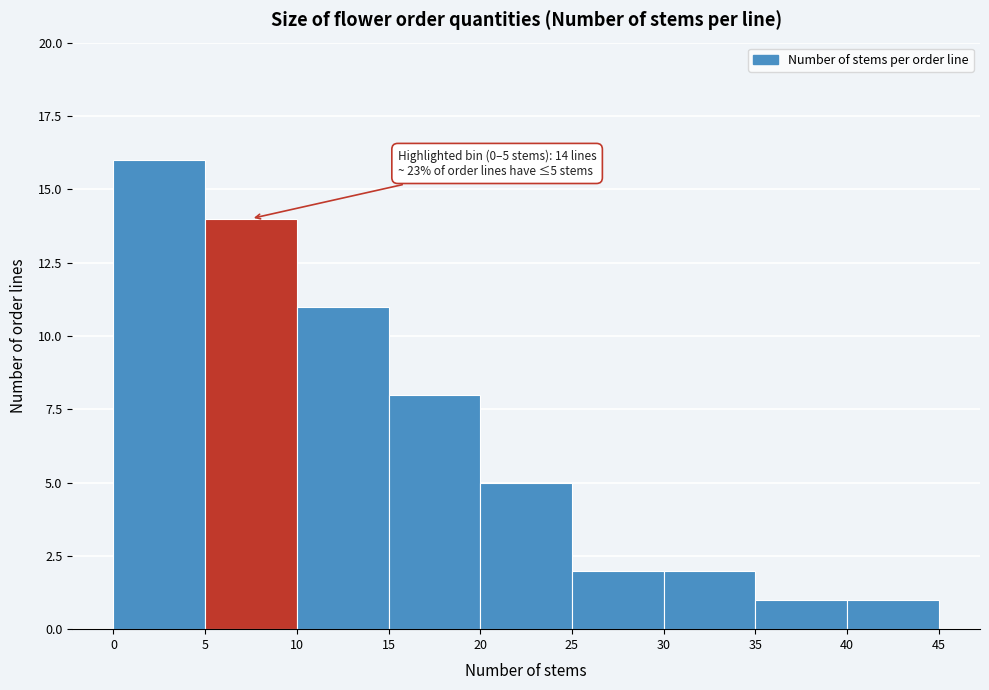

Over which range of the x-axis is the bar tallest?

0 to 5